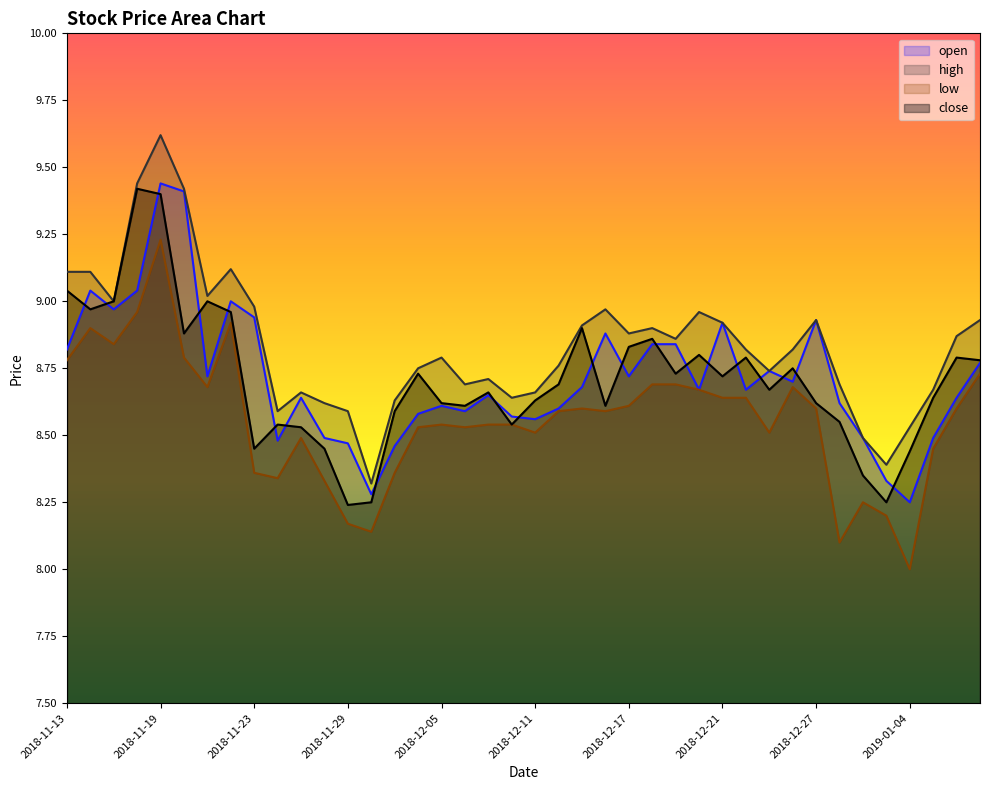

What is the smallest value displayed?

8.0